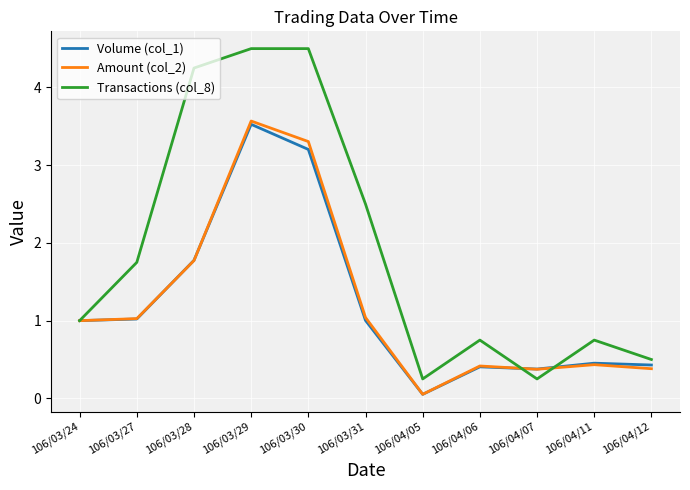

How many distinct data groups are displayed?

3